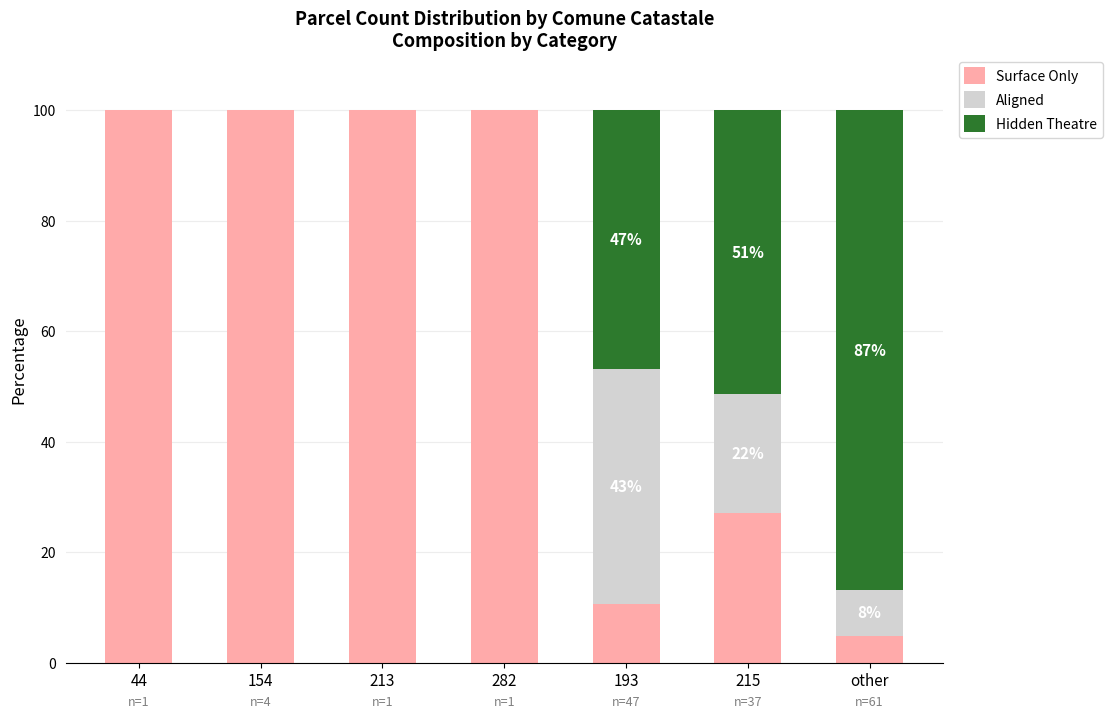

What is the total value across all series at 213?

100.0